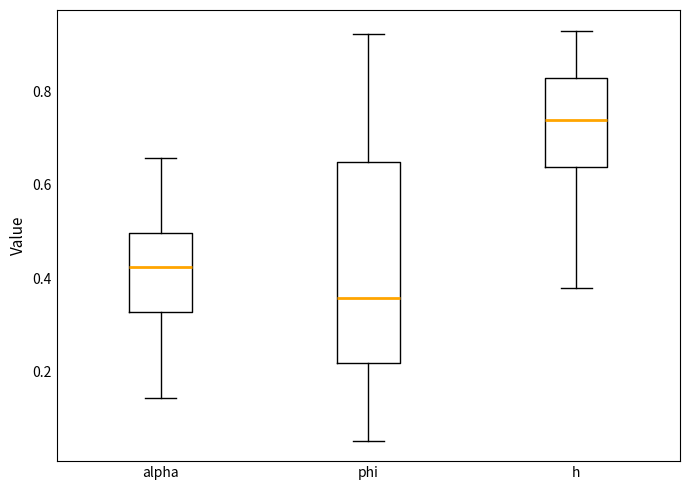

Reading left to right, transcribe this box plot: for each box, give where its median line is, the range the box spans, and where its two whiskers end, as read against the y-axis. The values are not printed on the chart, so give them approximately, as read against the axis.

alpha: median 0.42, box 0.32 to 0.50, whiskers 0.14 to 0.66
phi: median 0.36, box 0.22 to 0.64, whiskers 0.06 to 0.92
h: median 0.74, box 0.64 to 0.82, whiskers 0.38 to 0.92